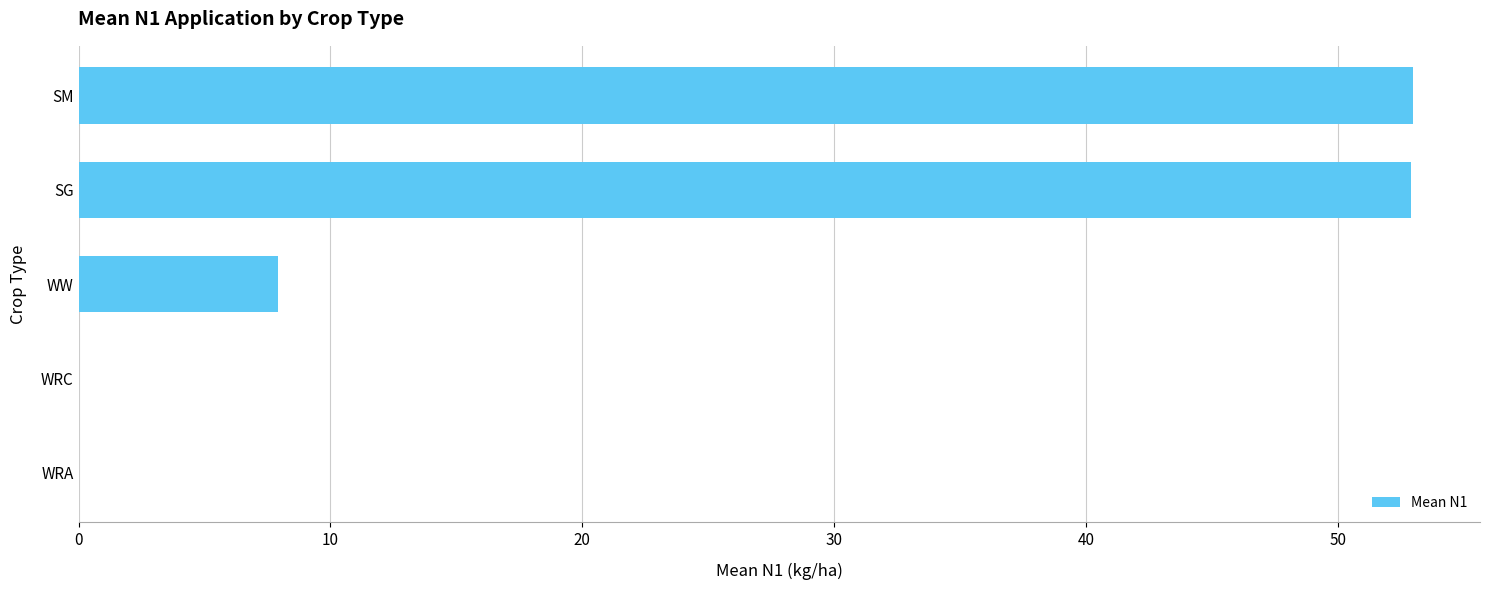

Is it true that the value at WRC is 0.0?

True